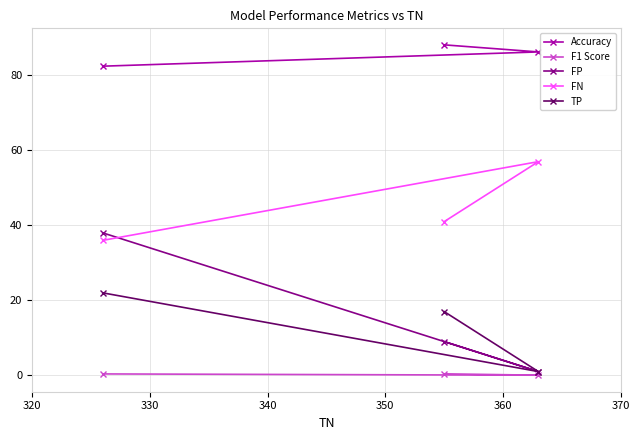

At how many categories does at least one series exceed 21?

3